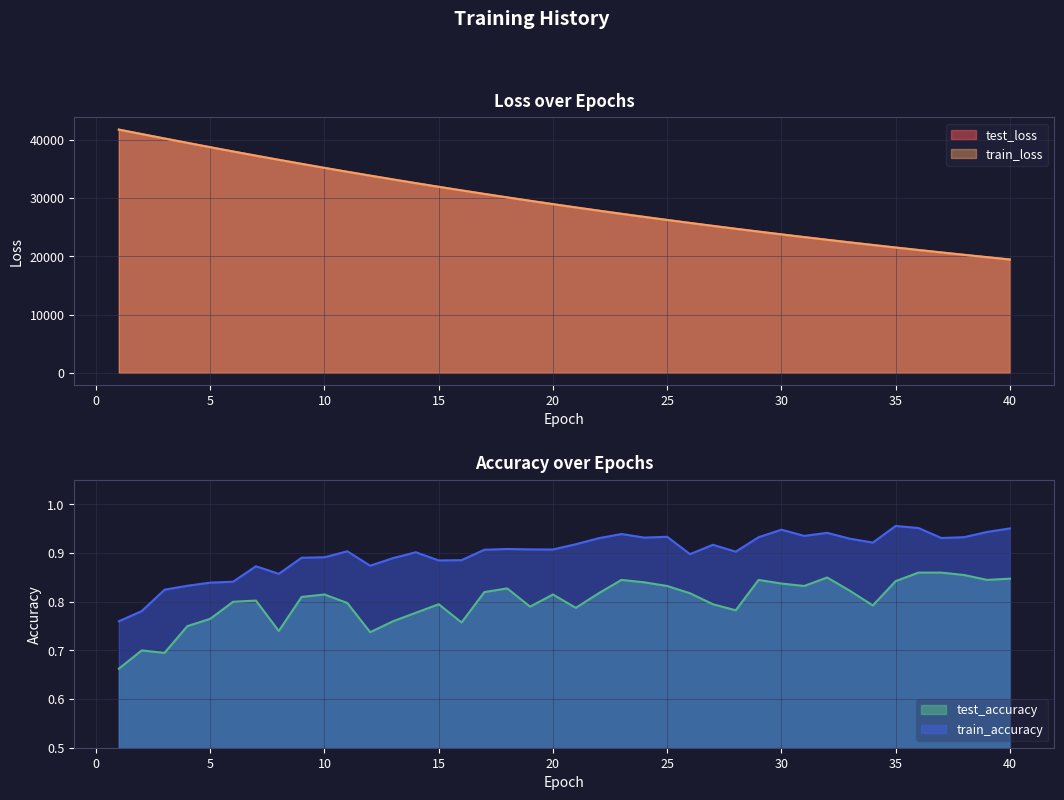

How many categories are shown in the chart?

40